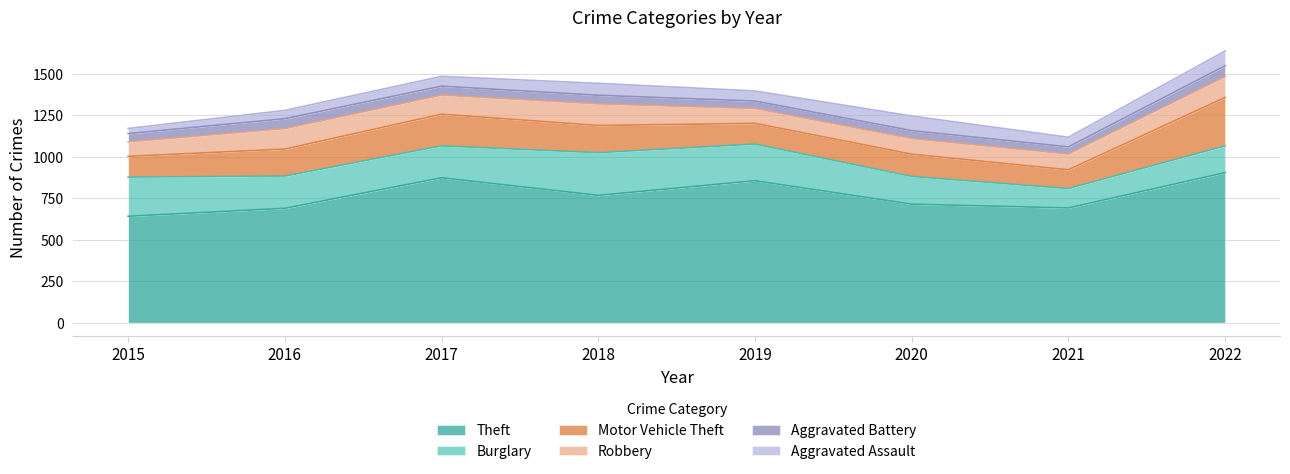

What are all the series names shown in the legend?

Theft, Burglary, Motor Vehicle Theft, Robbery, Aggravated Battery, Aggravated Assault